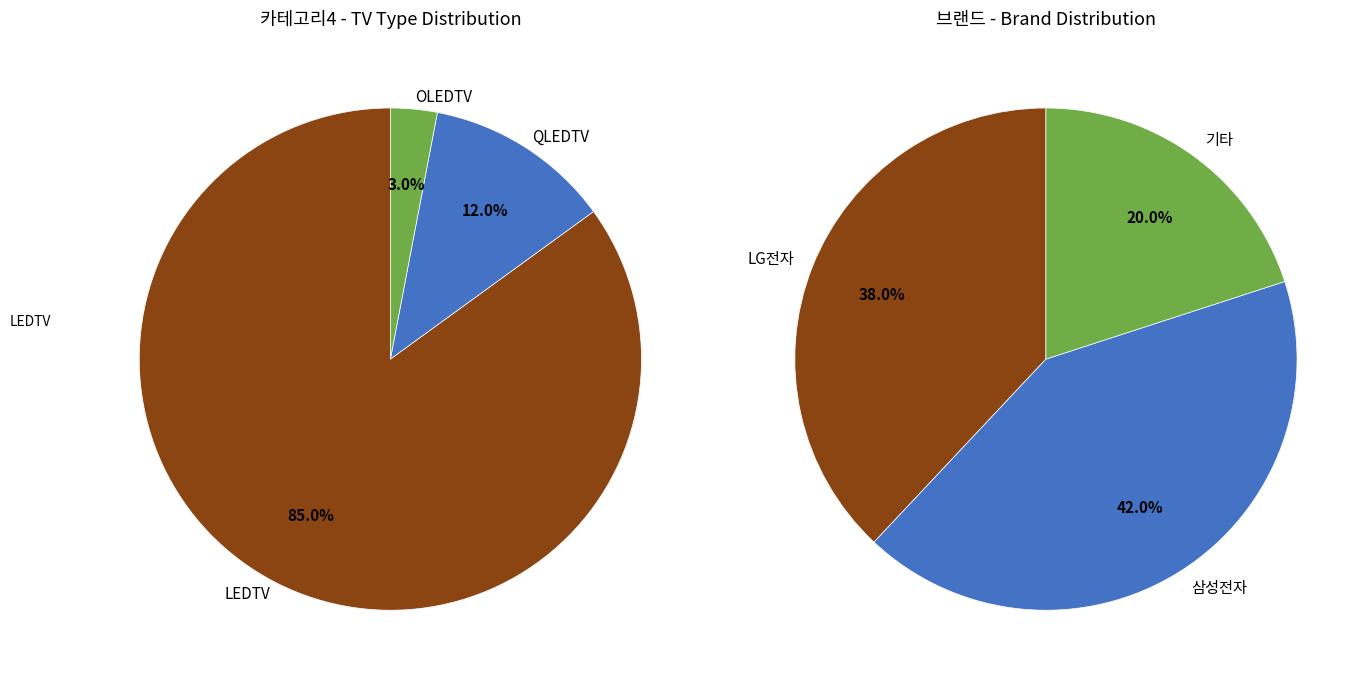

How many segments does this pie chart have?

3